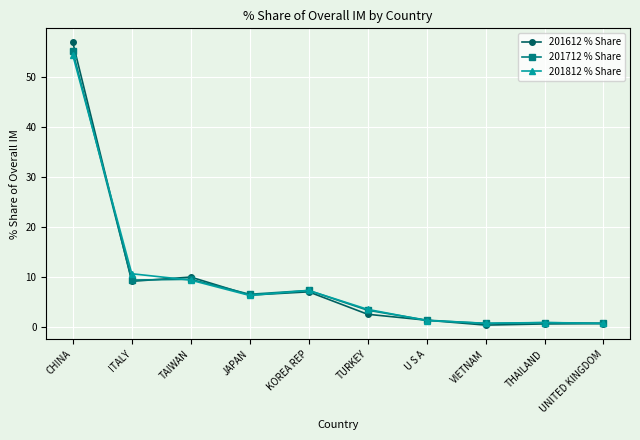

Where is the first local maximum for 201812 % Share?

KOREA REP